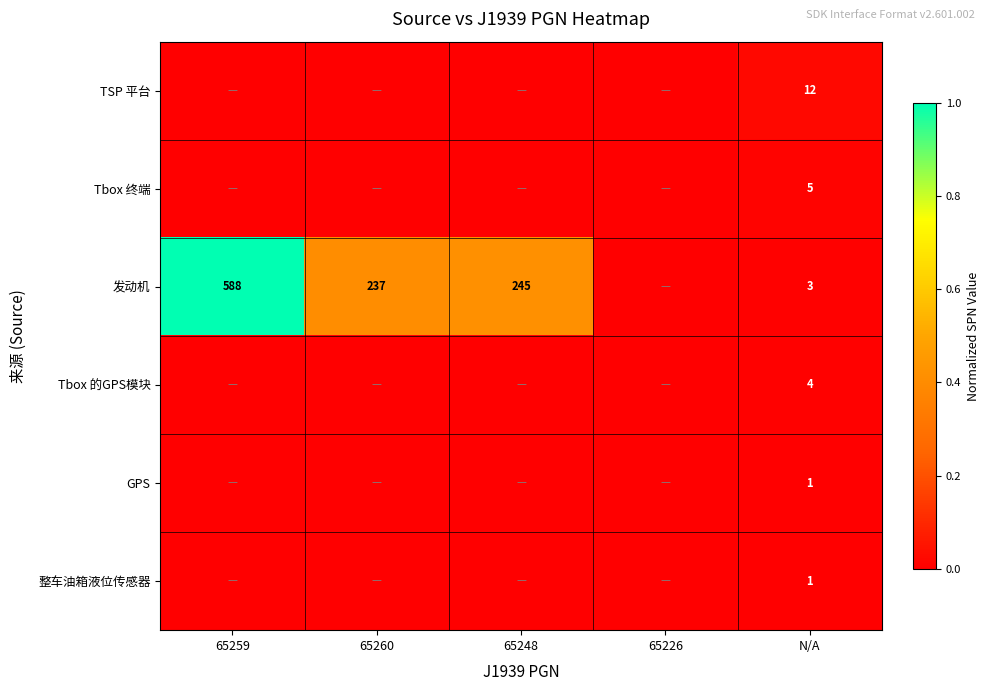

True or false: 发动机 has a value of 245 at 65248.

True